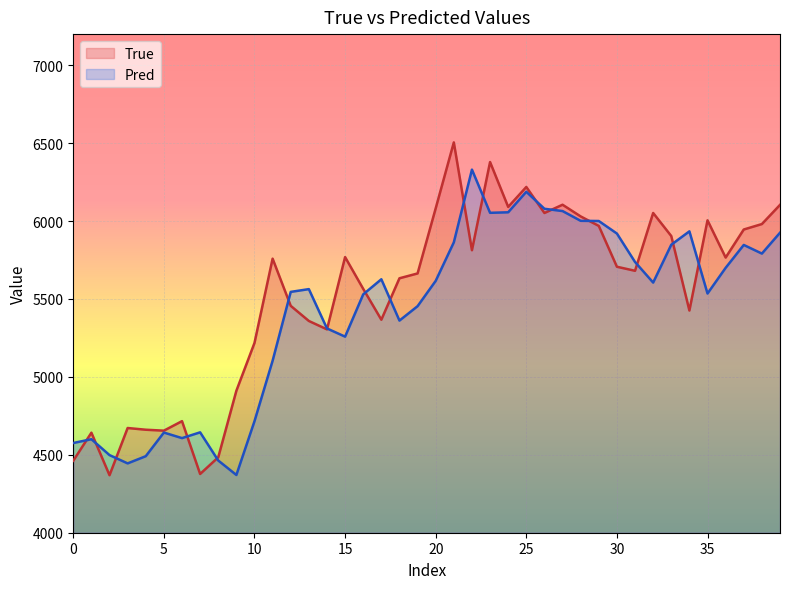

Which series has the widest spread of values?

True